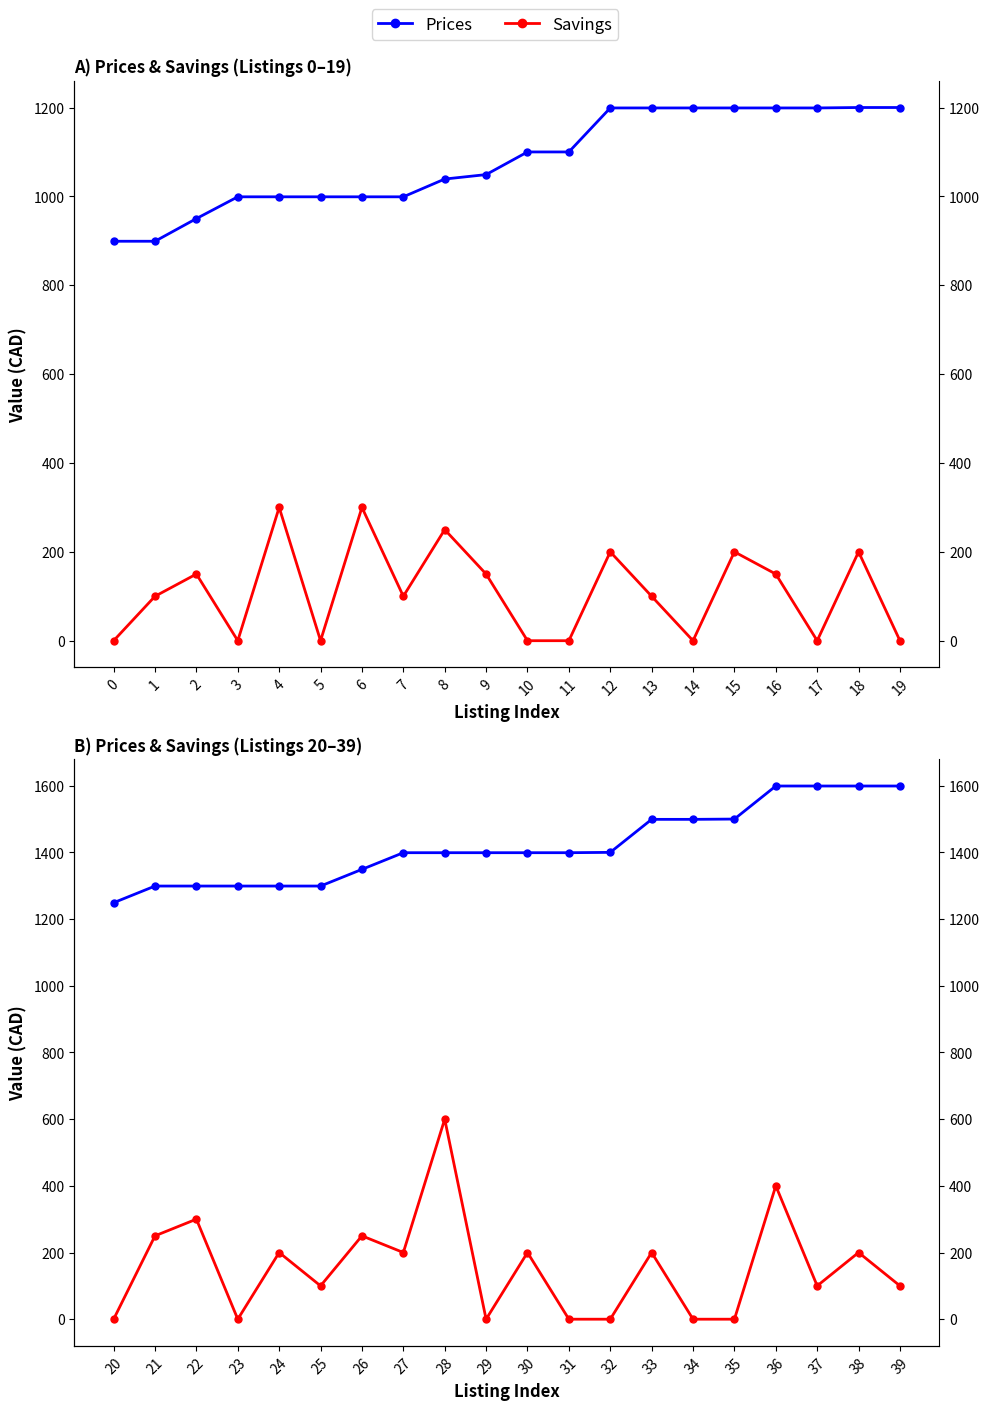

True or false: Savings and Prices intersect in this chart.

False